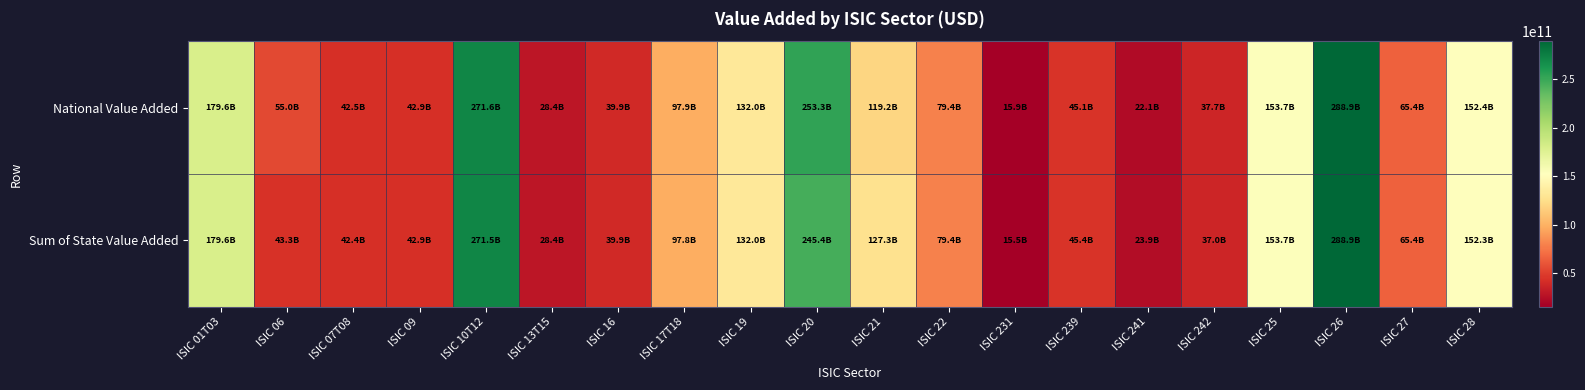

What is the spread (max minus min) of values at ISIC 26?

49064220.0